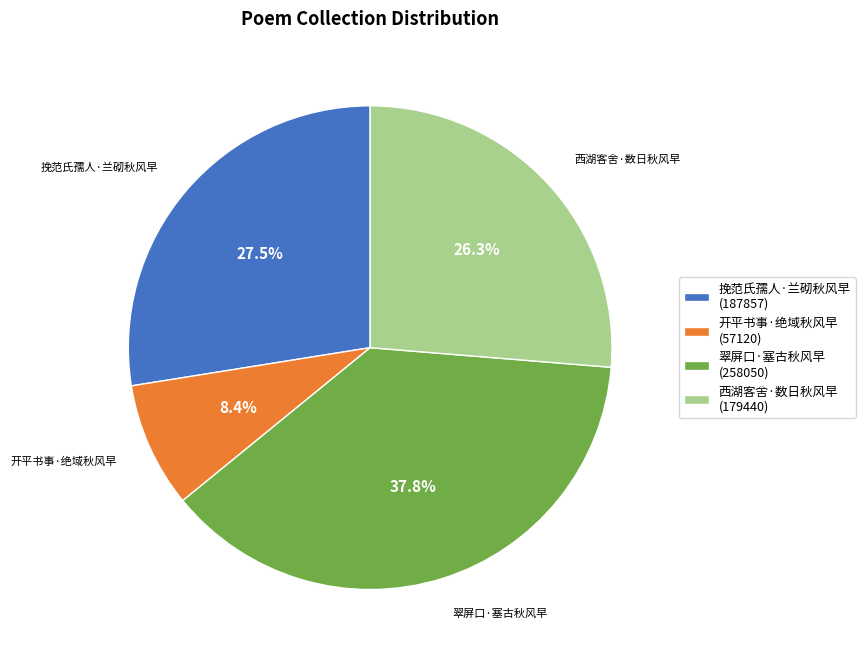

To the nearest percent, what is the average slice percentage?

25%